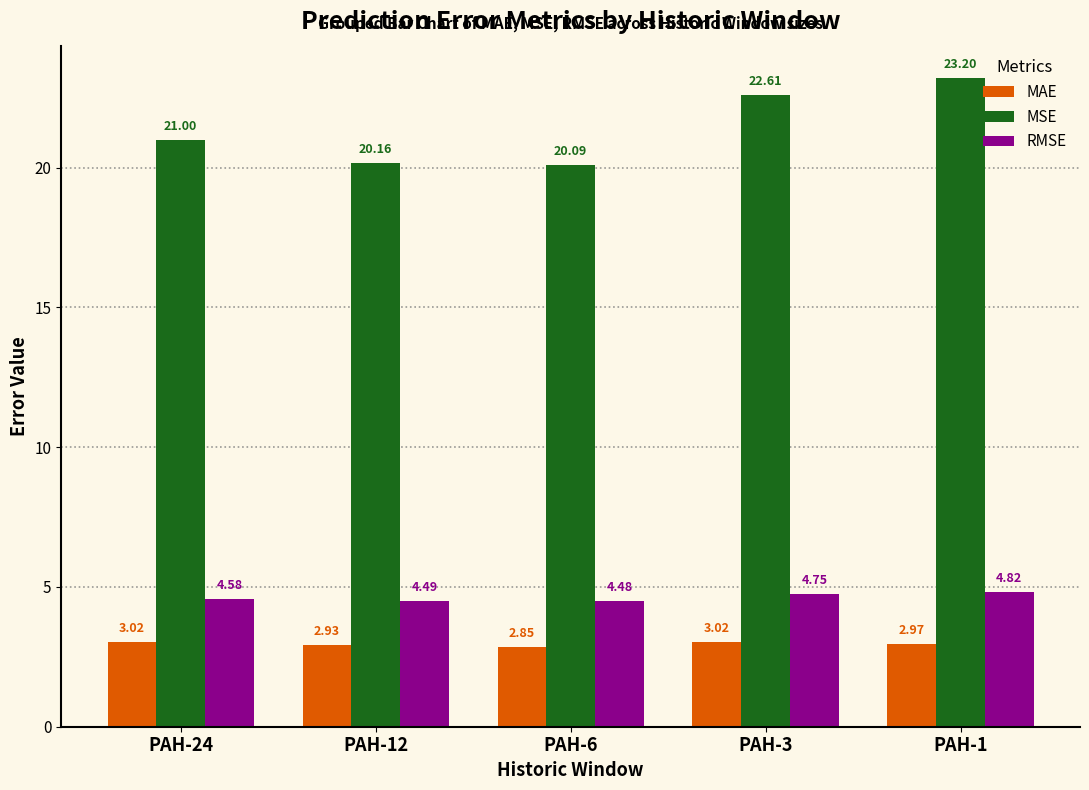

At PAH-12, list the series in order from smallest to largest.

MAE, RMSE, MSE